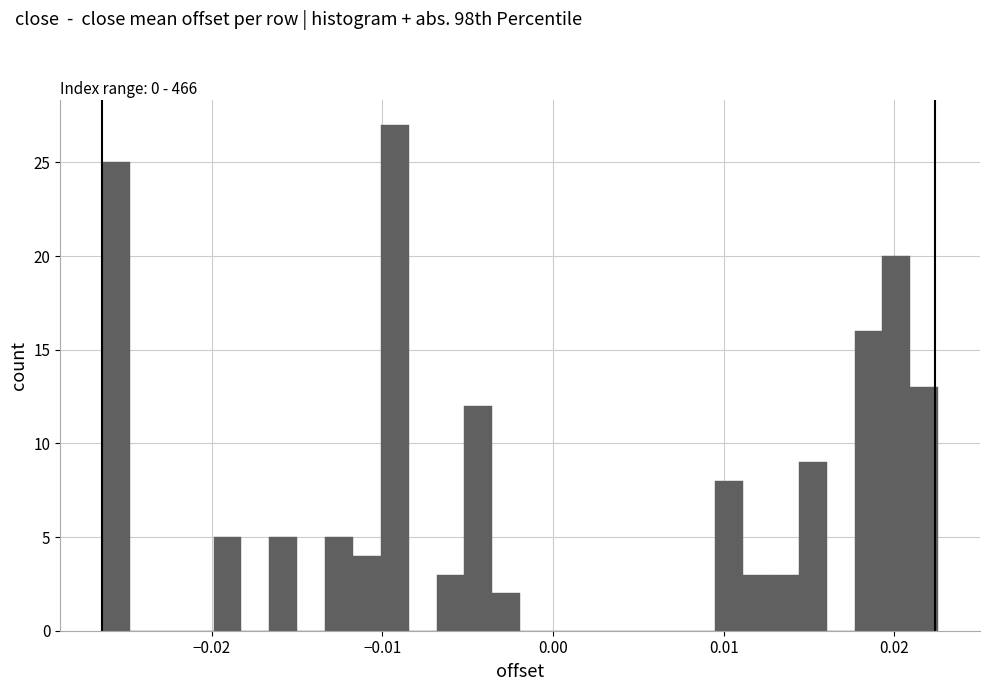

Around what value on the x-axis is the tallest bar? Give the approximate position of its centre, as read against the axis.

-0.009